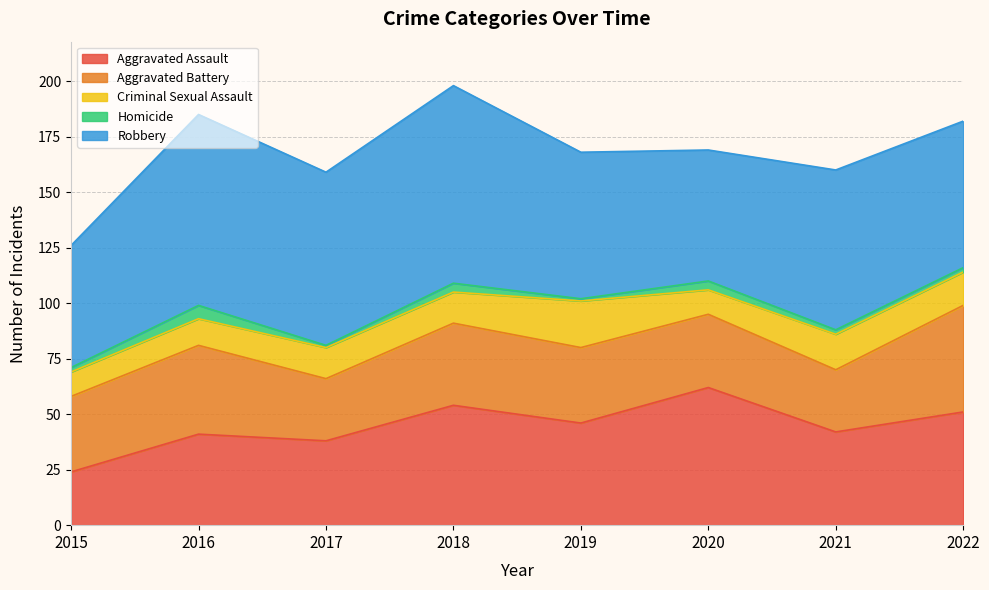

What is the difference between the maximum and minimum values in the Homicide series?

5